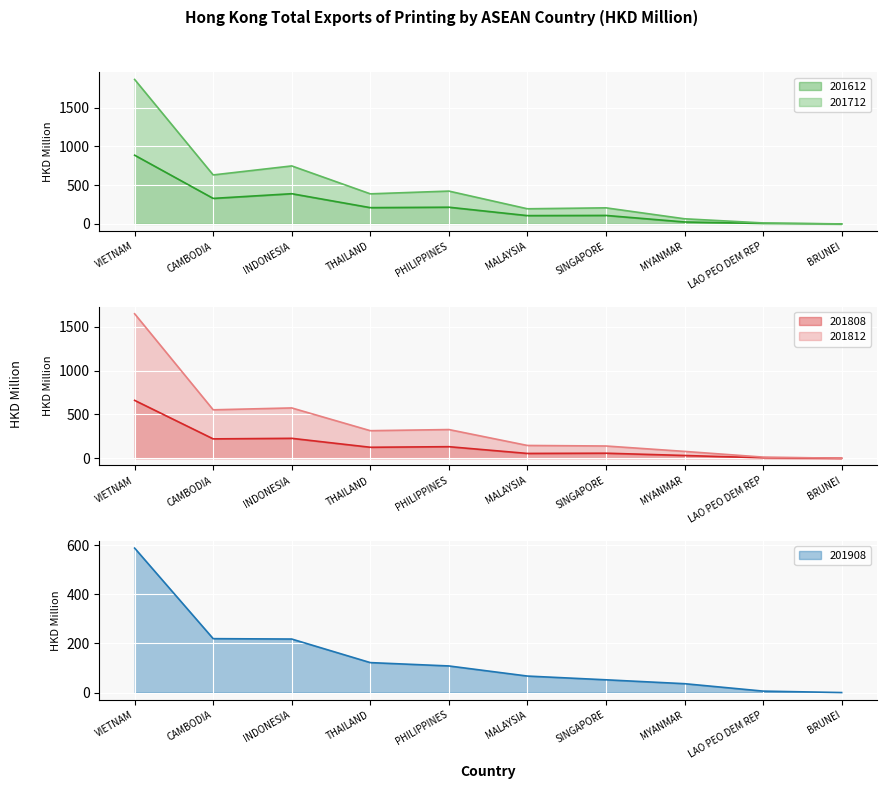

The 201612 series shows 389.7 at INDONESIA. True or false?

True